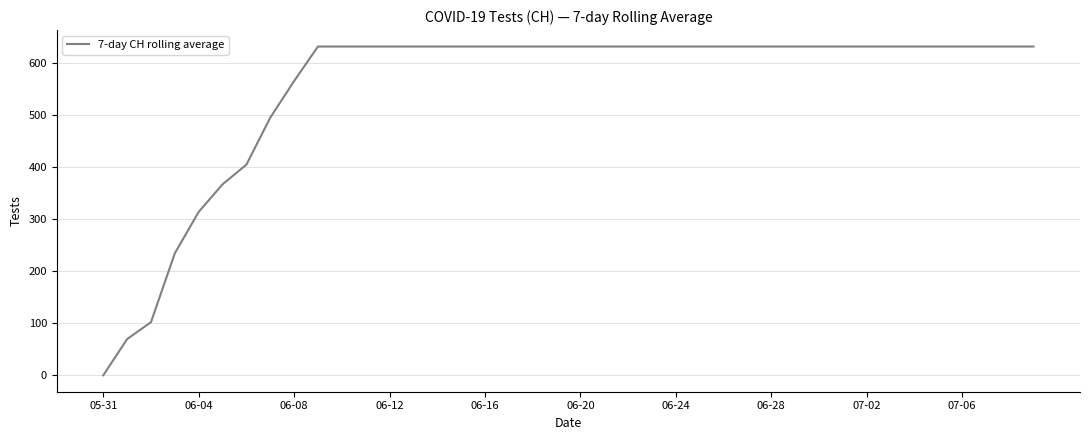

What is the greatest value displayed?

631.0